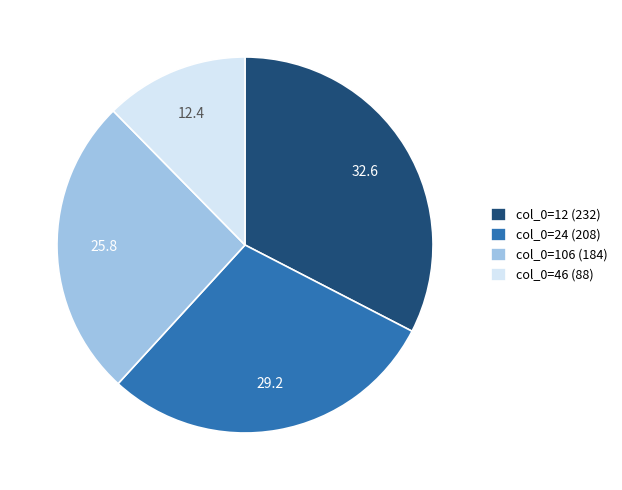

Is col_0=106 (184) the majority of the pie?

No